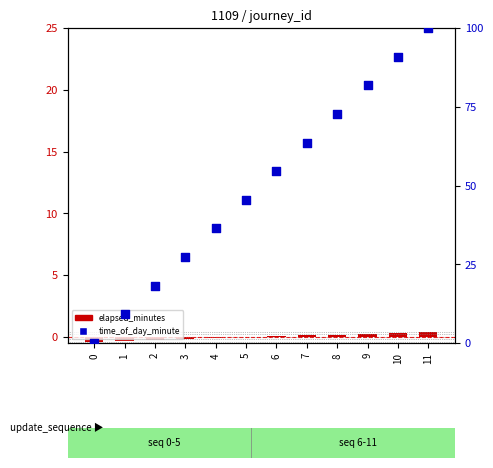

What is the change in value from 3 to 9?

+54.5